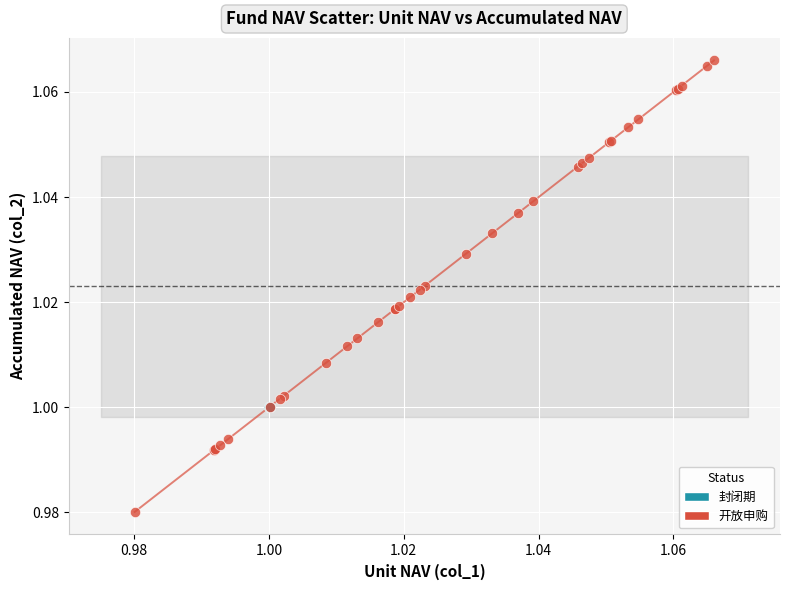

What are all the series names shown in the legend?

封闭期, 开放申购